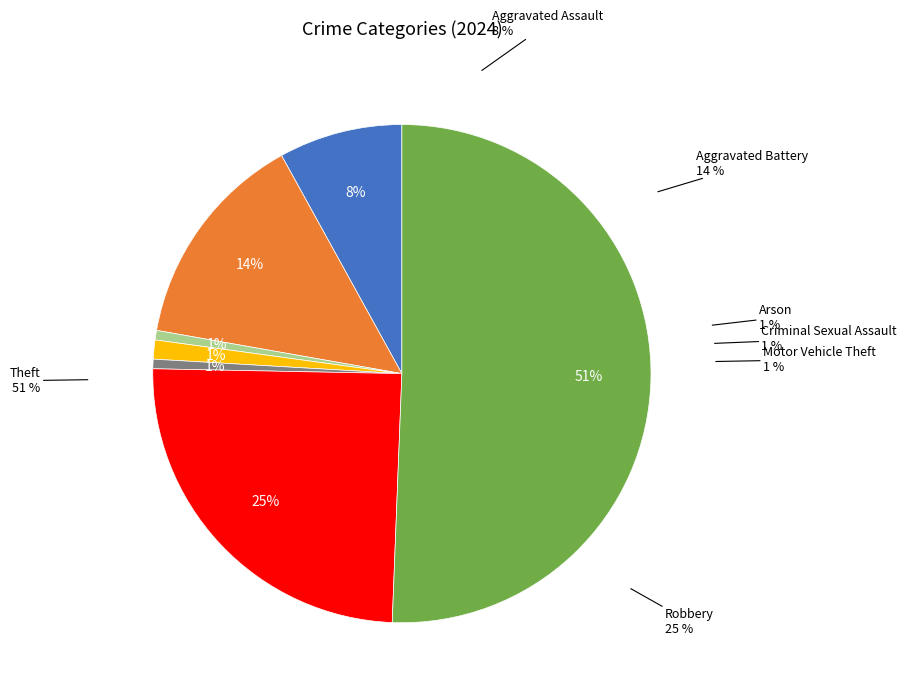

To the nearest percent, what percentage of the pie is Robbery?

25%